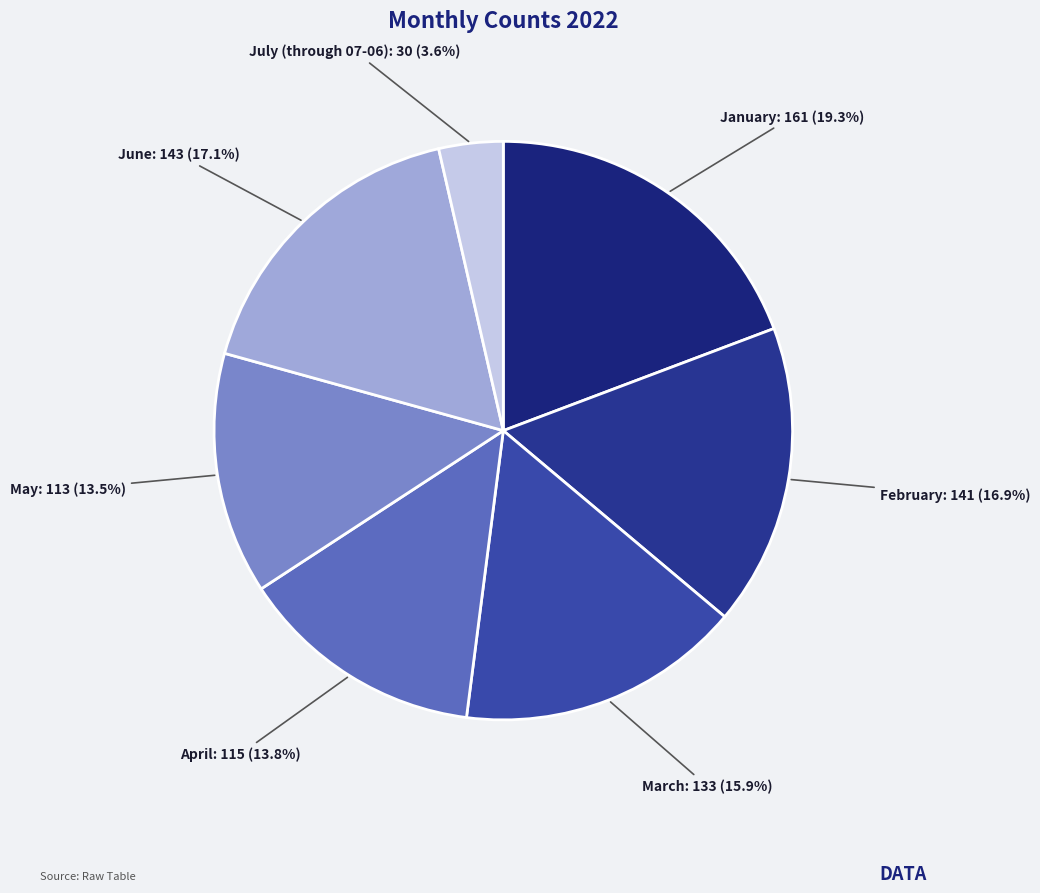

Count the number of slices in the pie.

7